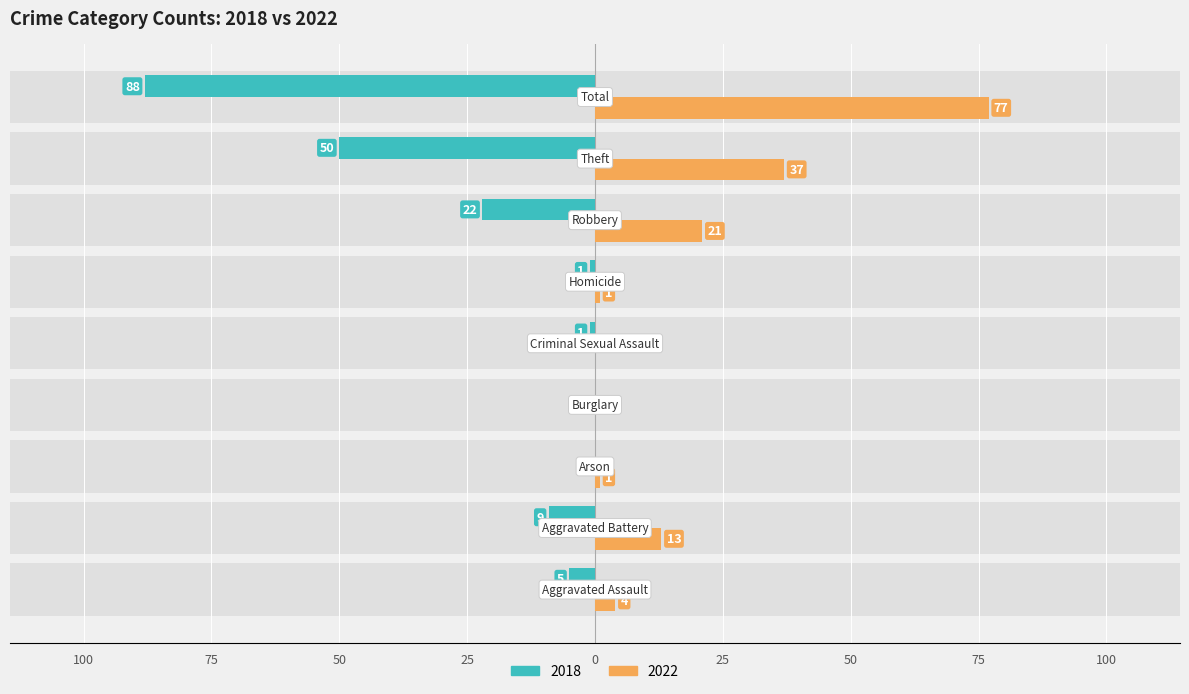

Which series changed the most between Criminal Sexual Assault and Robbery?

2018